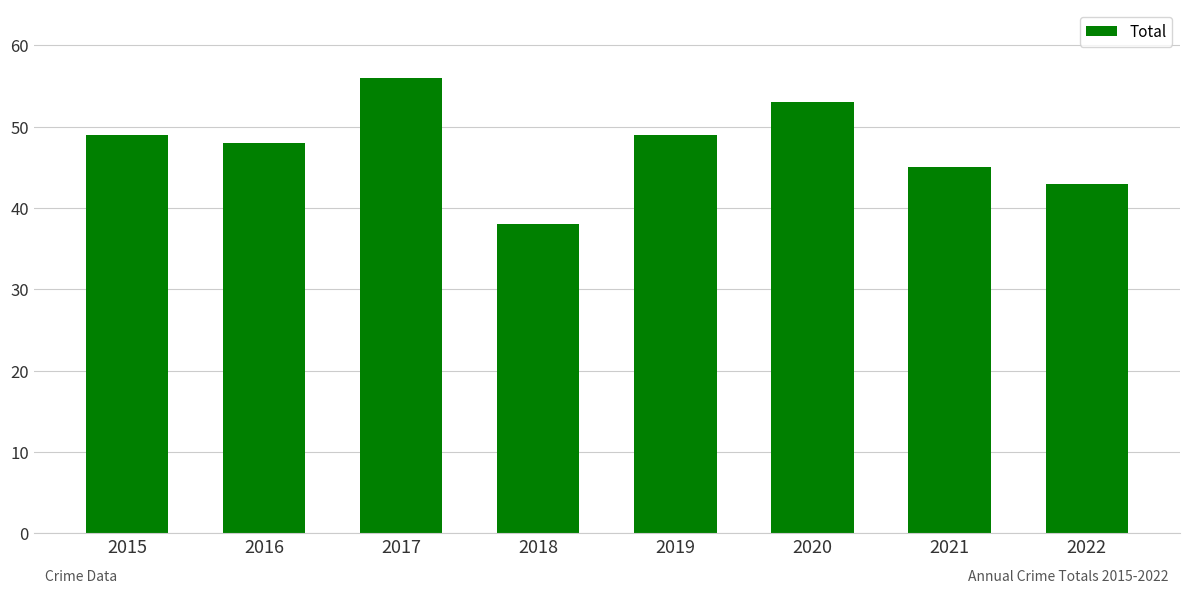

What is the difference between the second highest and minimum values?

15